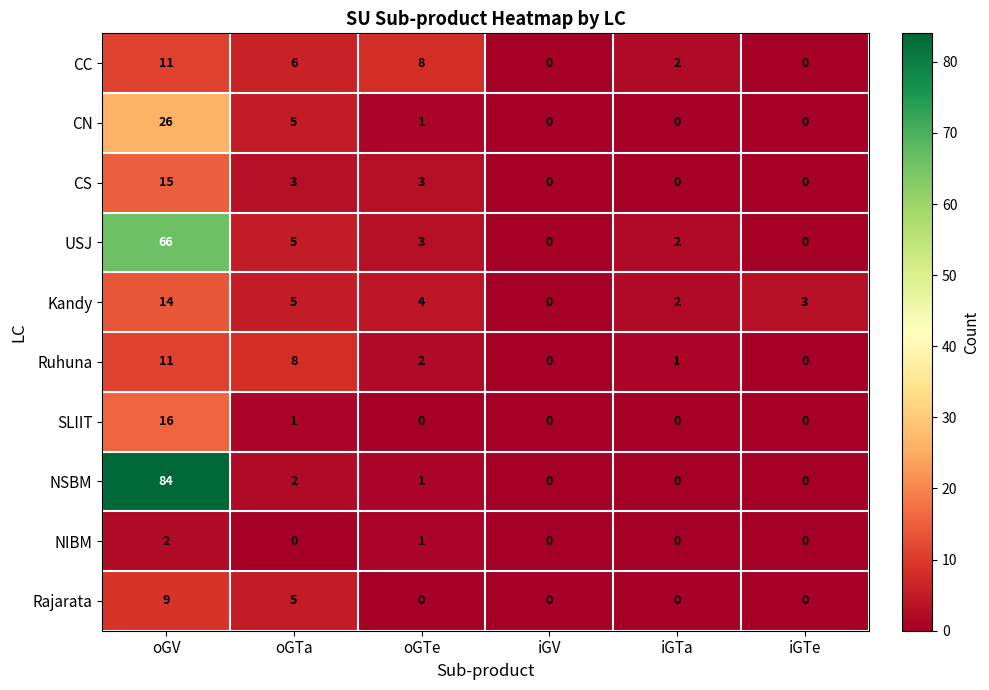

How many series are shown in this chart?

10